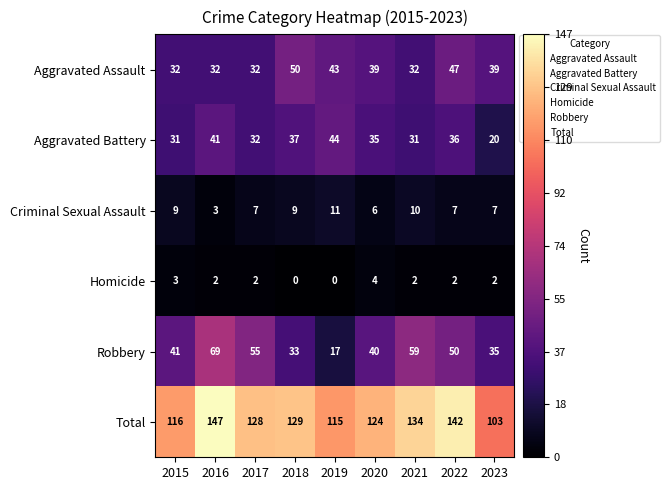

Is it true that Homicide equals 2 at 2022?

True